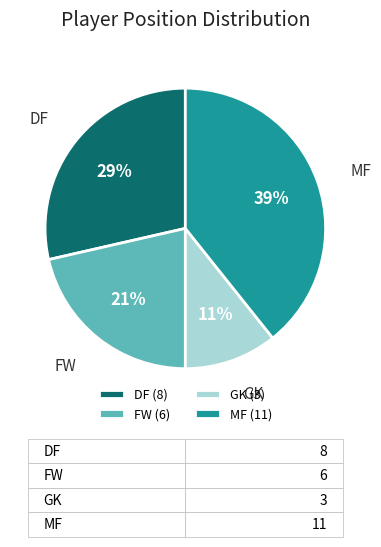

Rank the categories by value from highest to lowest.

MF, DF, FW, GK